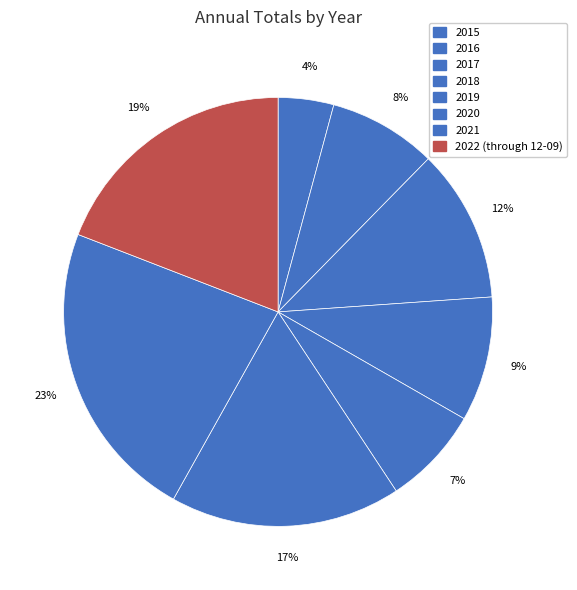

Is there a majority slice in this chart?

No